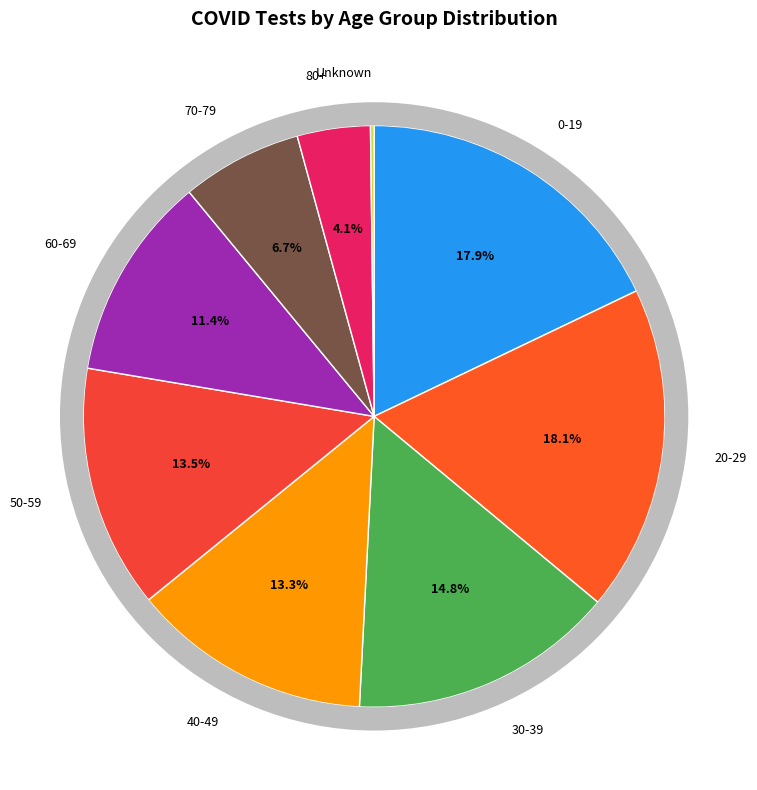

Count the number of slices in the pie.

9